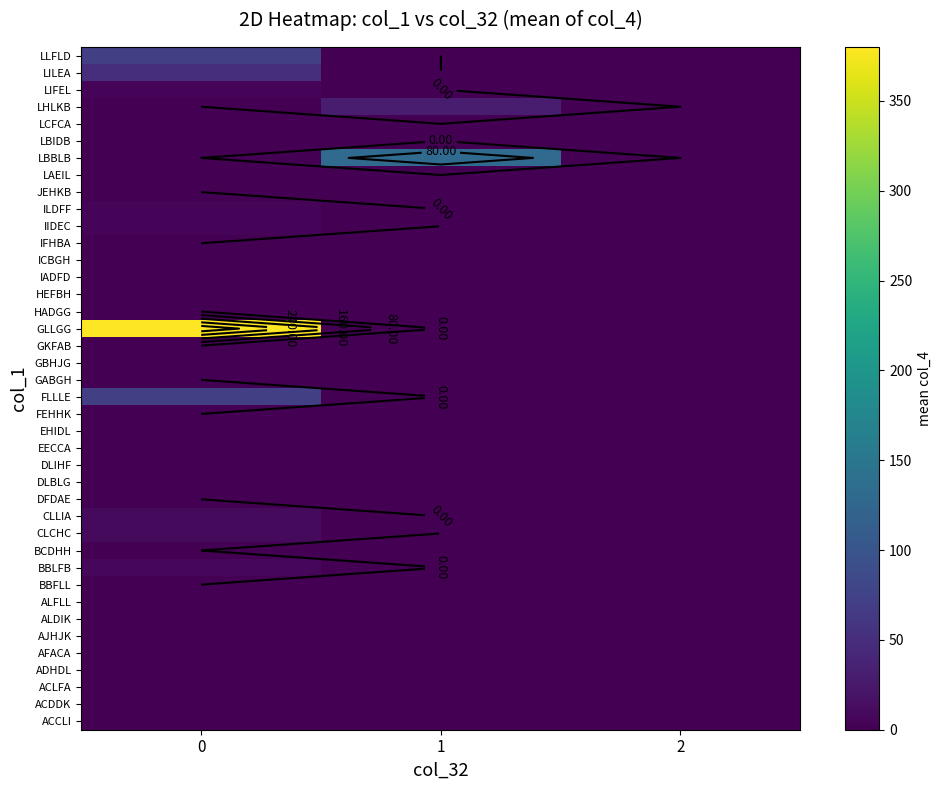

How many data points does each series have?

3